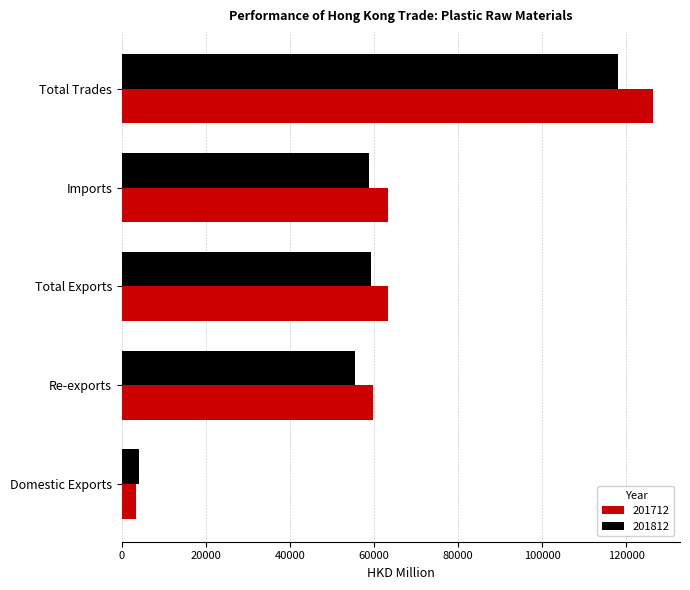

The 201712 series shows 78518.3 at Re-exports. True or false?

False